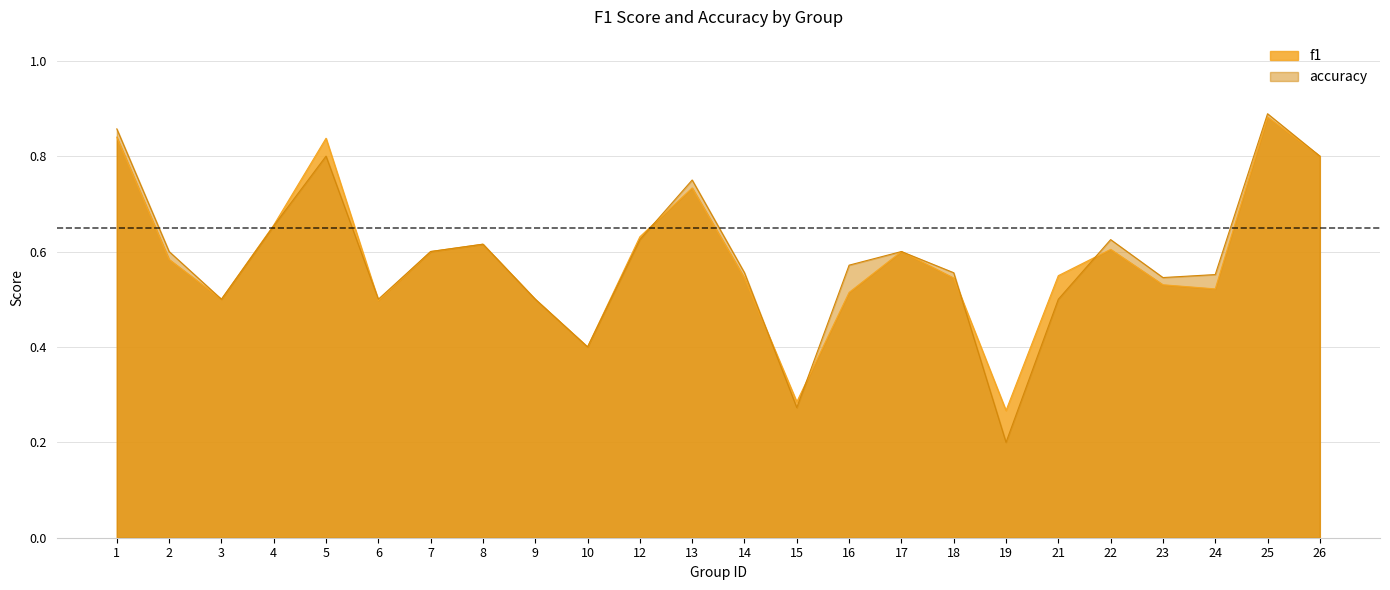

How many lines are shown in the chart?

2